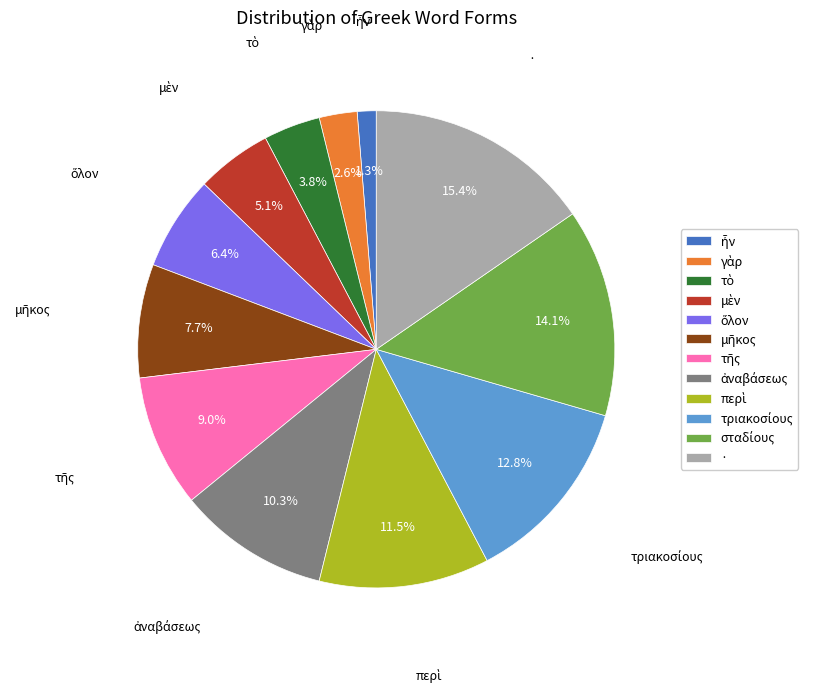

Is there a majority slice in this chart?

No